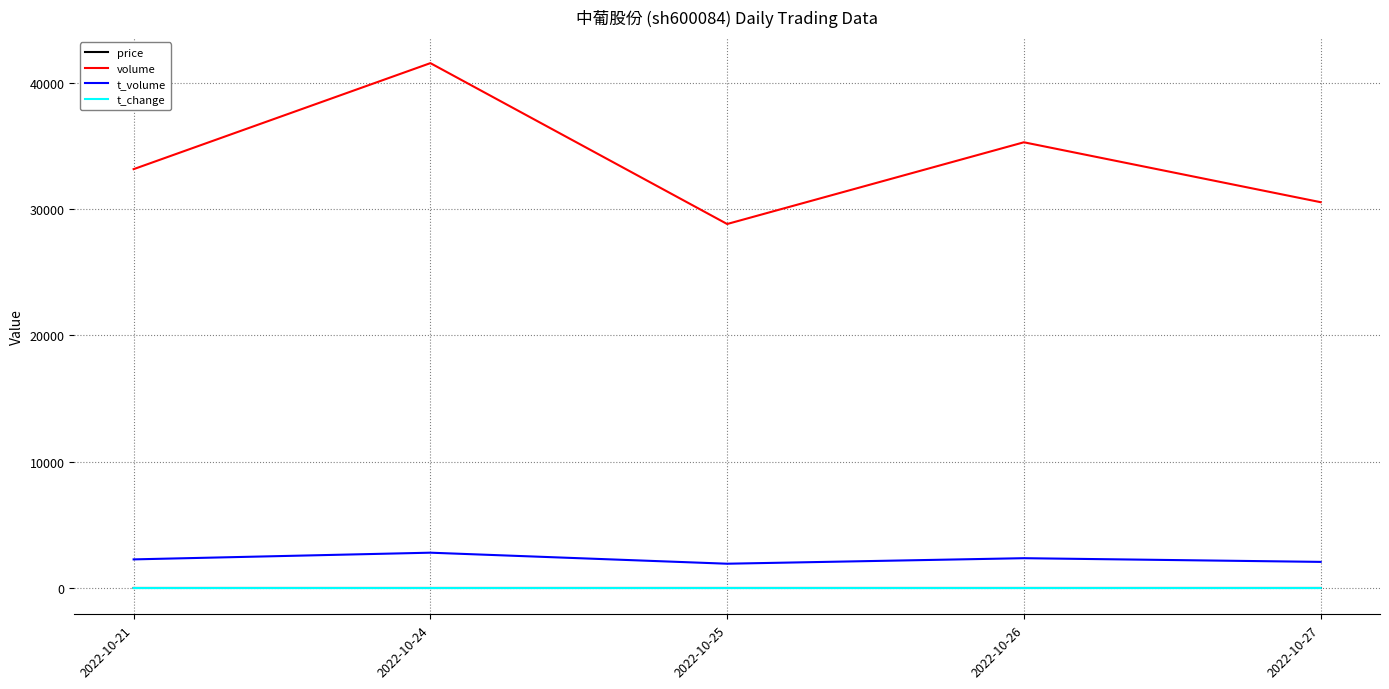

The value of volume at 2022-10-24 is 41538.0. True or false?

True